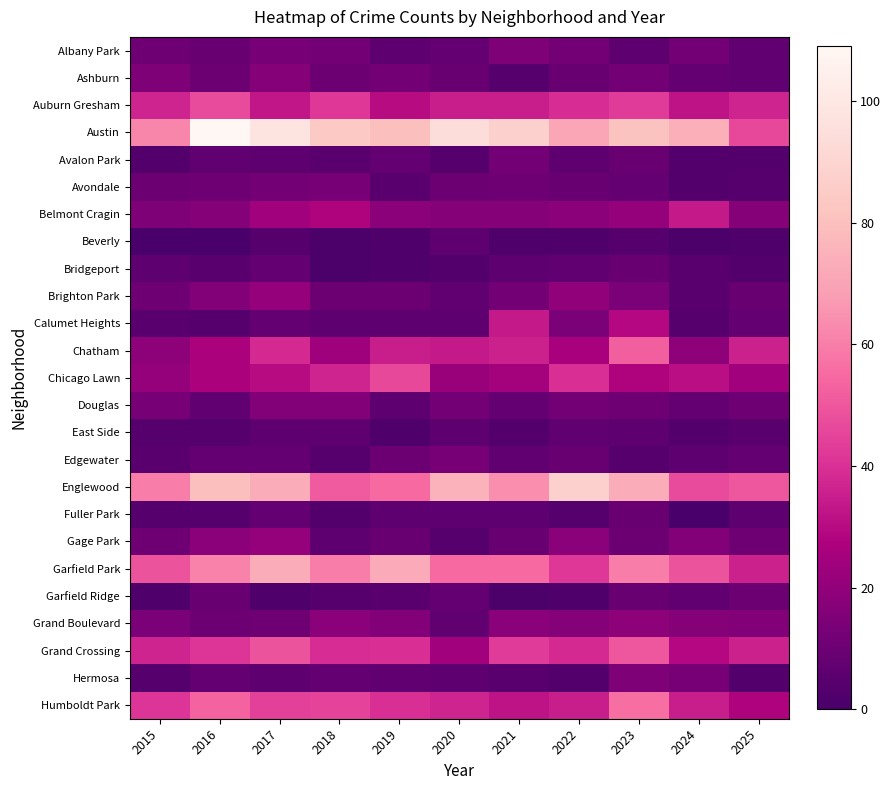

Reading left to right, list all the values displayed in this chart.

Albany Park: 2015=11	2016=9	2017=13	2018=12	2019=6	2020=8	2021=15	2022=12	2023=6	2024=12	2025=7
Ashburn: 2015=15	2016=10	2017=17	2018=10	2019=12	2020=9	2021=4	2022=9	2023=12	2024=8	2025=7
Auburn Gresham: 2015=37	2016=47	2017=33	2018=42	2019=30	2020=35	2021=35	2022=39	2023=43	2024=32	2025=37
Austin: 2015=62	2016=109	2017=98	2018=84	2019=80	2020=94	2021=88	2022=71	2023=81	2024=74	2025=46
Avalon Park: 2015=3	2016=7	2017=6	2018=5	2019=8	2020=4	2021=12	2022=6	2023=9	2024=3	2025=3
Avondale: 2015=10	2016=11	2017=12	2018=13	2019=5	2020=10	2021=11	2022=9	2023=8	2024=3	2025=4
Belmont Cragin: 2015=15	2016=17	2017=24	2018=28	2019=18	2020=17	2021=17	2022=18	2023=21	2024=34	2025=17
Beverly: 2015=0	2016=0	2017=4	2018=1	2019=2	2020=6	2021=2	2022=2	2023=4	2024=1	2025=2
Bridgeport: 2015=6	2016=5	2017=8	2018=1	2019=2	2020=3	2021=6	2022=7	2023=9	2024=5	2025=3
Brighton Park: 2015=11	2016=16	2017=21	2018=10	2019=10	2020=7	2021=12	2022=20	2023=14	2024=5	2025=9
Calumet Heights: 2015=5	2016=4	2017=8	2018=6	2019=6	2020=6	2021=34	2022=14	2023=29	2024=4	2025=8
Chatham: 2015=19	2016=27	2017=38	2018=23	2019=35	2020=34	2021=36	2022=26	2023=52	2024=19	2025=36
Chicago Lawn: 2015=21	2016=27	2017=30	2018=37	2019=46	2020=22	2021=25	2022=40	2023=28	2024=31	2025=24
Douglas: 2015=13	2016=7	2017=16	2018=16	2019=6	2020=12	2021=8	2022=12	2023=11	2024=8	2025=11
East Side: 2015=4	2016=4	2017=6	2018=6	2019=2	2020=6	2021=3	2022=7	2023=6	2024=3	2025=5
Edgewater: 2015=5	2016=8	2017=8	2018=4	2019=10	2020=13	2021=7	2022=9	2023=4	2024=6	2025=8
Englewood: 2015=60	2016=80	2017=73	2018=51	2019=55	2020=75	2021=64	2022=88	2023=73	2024=47	2025=50
Fuller Park: 2015=4	2016=4	2017=8	2018=3	2019=6	2020=6	2021=6	2022=4	2023=9	2024=0	2025=6
Gage Park: 2015=11	2016=18	2017=21	2018=6	2019=9	2020=4	2021=9	2022=18	2023=10	2024=16	2025=11
Garfield Park: 2015=49	2016=61	2017=73	2018=60	2019=72	2020=55	2021=55	2022=42	2023=60	2024=49	2025=36
Garfield Ridge: 2015=2	2016=9	2017=2	2018=4	2019=5	2020=8	2021=1	2022=2	2023=9	2024=7	2025=10
Grand Boulevard: 2015=14	2016=10	2017=11	2018=18	2019=16	2020=7	2021=18	2022=17	2023=19	2024=17	2025=16
Grand Crossing: 2015=37	2016=41	2017=49	2018=39	2019=40	2020=24	2021=43	2022=38	2023=50	2024=29	2025=36
Hermosa: 2015=4	2016=8	2017=6	2018=8	2019=7	2020=6	2021=5	2022=3	2023=15	2024=13	2025=3
Humboldt Park: 2015=41	2016=53	2017=44	2018=45	2019=40	2020=37	2021=32	2022=35	2023=56	2024=35	2025=28